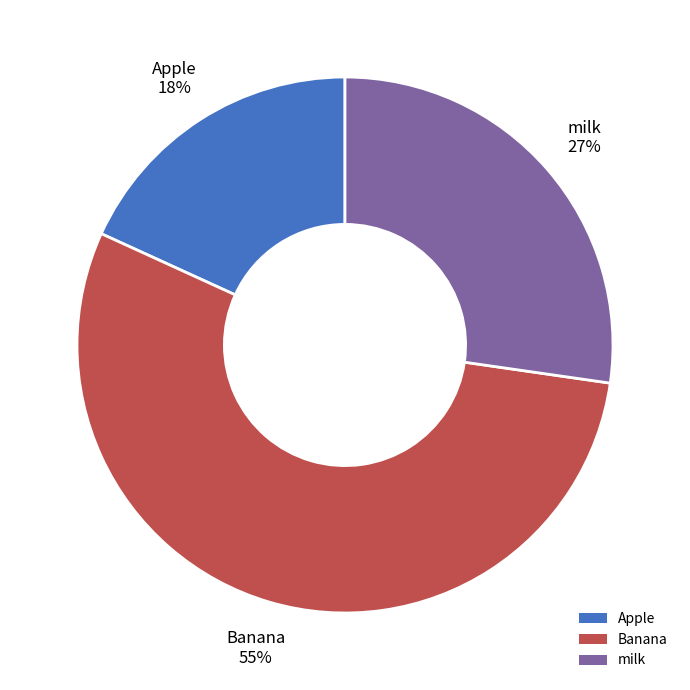

Count the number of slices in the pie.

3